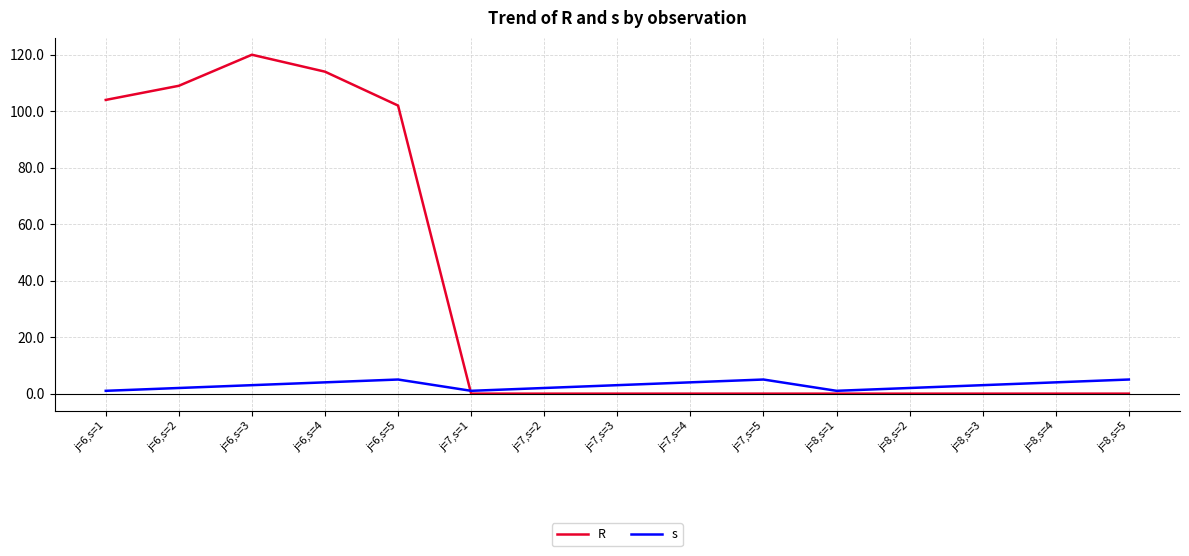

Rank the series by their average value, from lowest to highest.

s, R